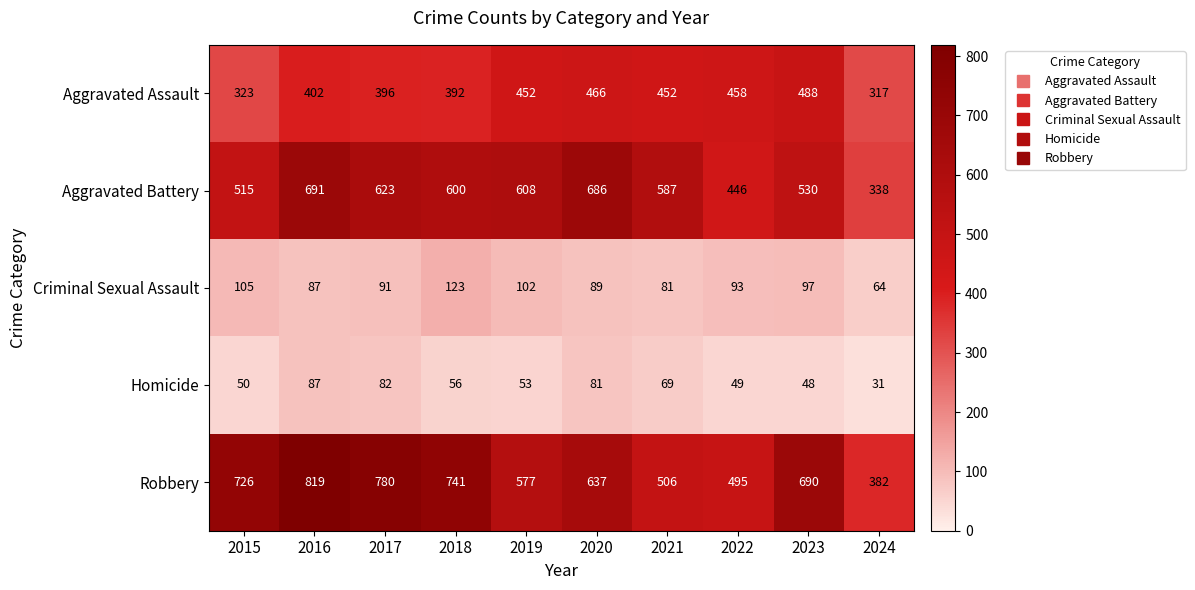

Rank the series at 2021 from highest to lowest value.

Aggravated Battery, Robbery, Aggravated Assault, Criminal Sexual Assault, Homicide